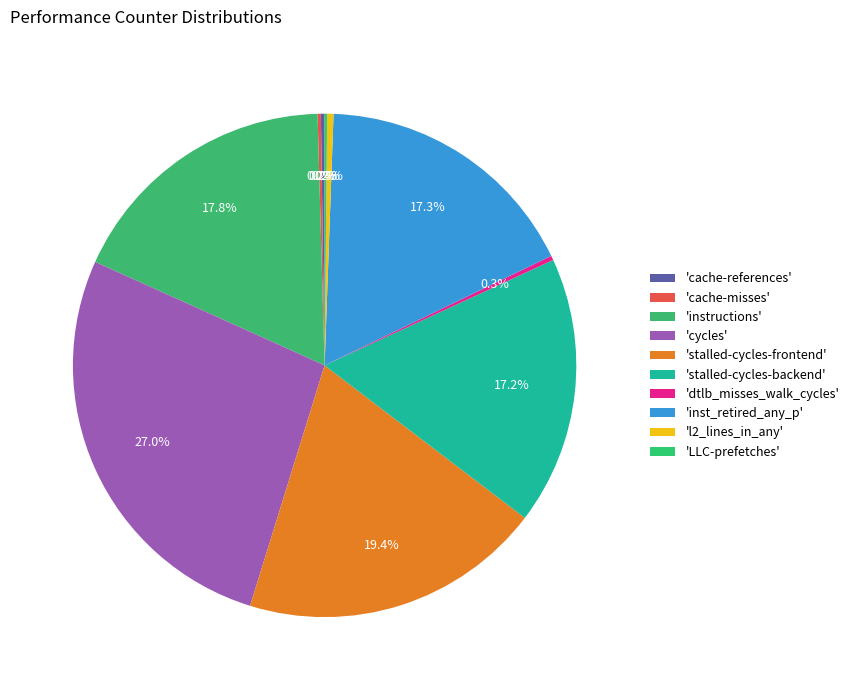

Which slice is the largest?

cycles